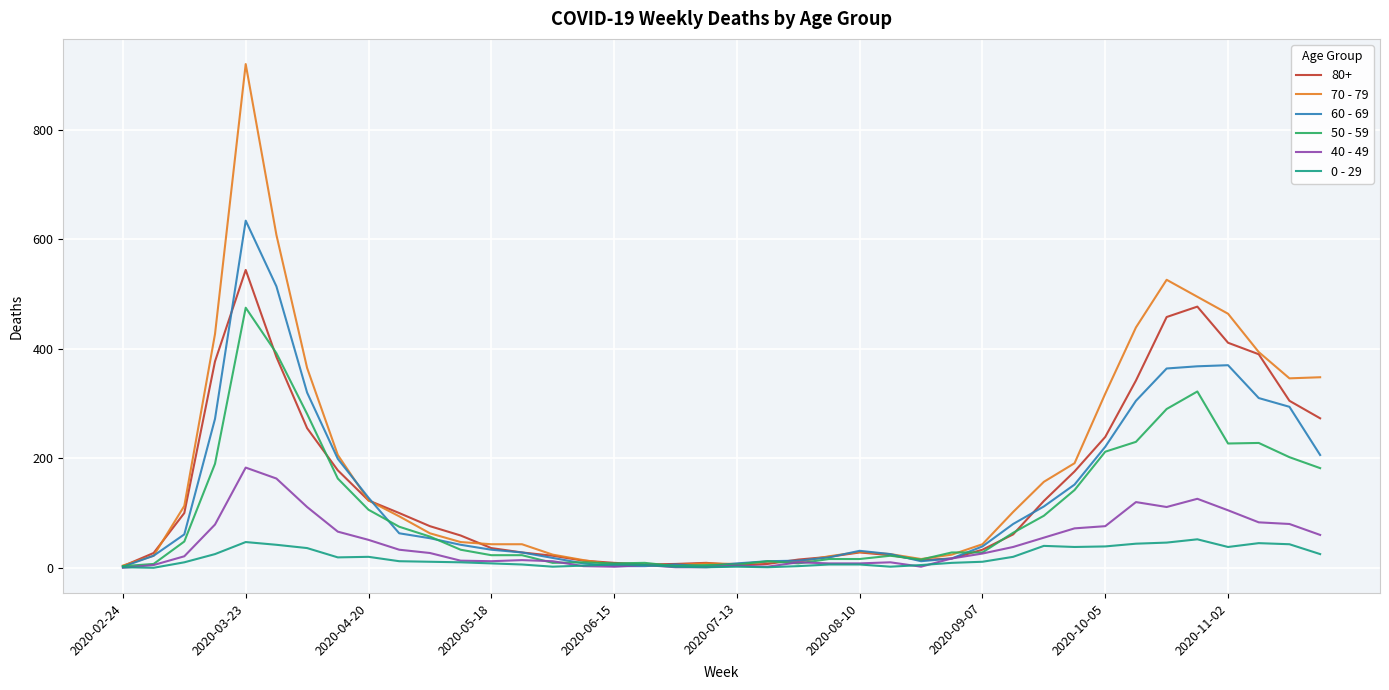

Is this an area chart (filled region under the line)?

No